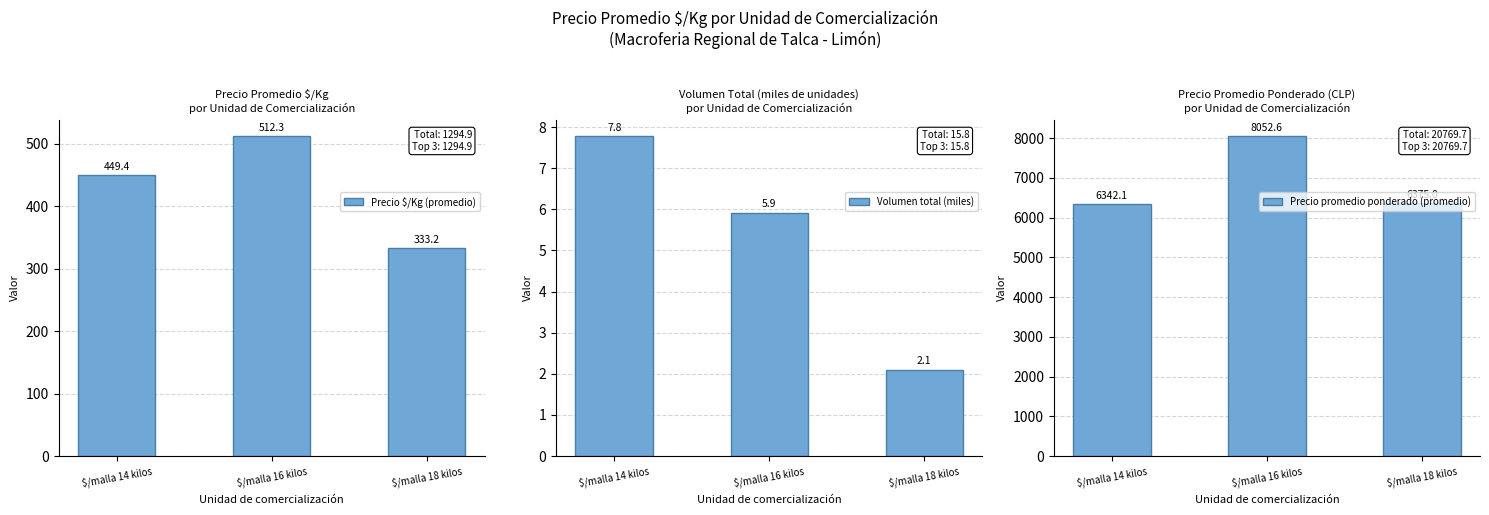

How many bars are there in each group?

3